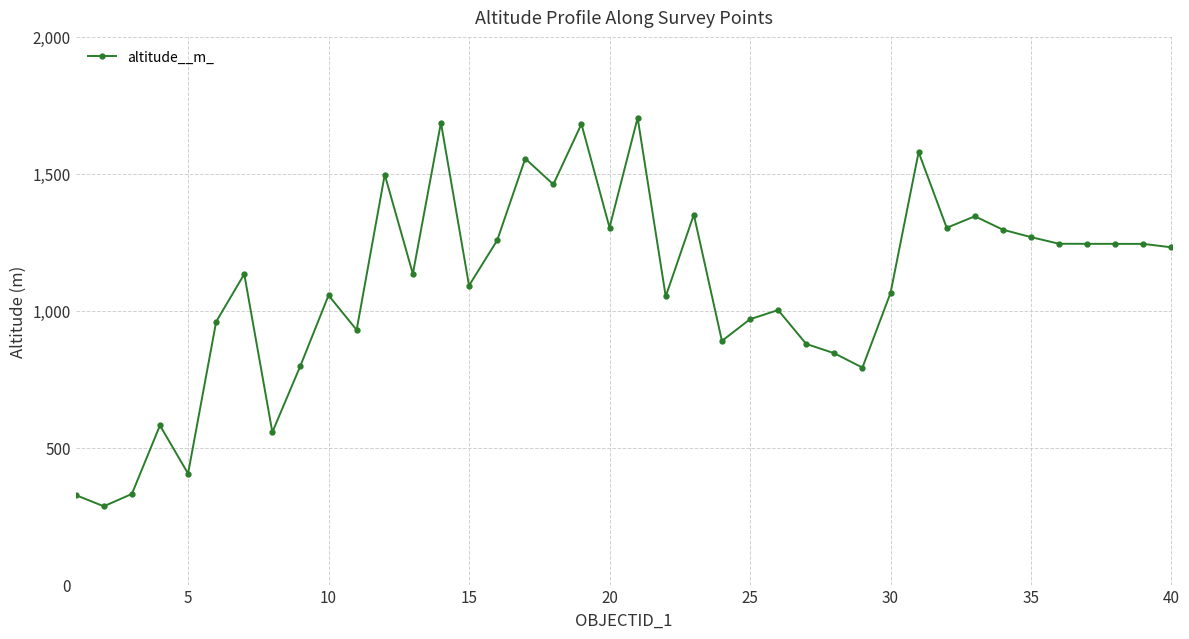

True or false: the data has more than 0 interior local peaks.

True